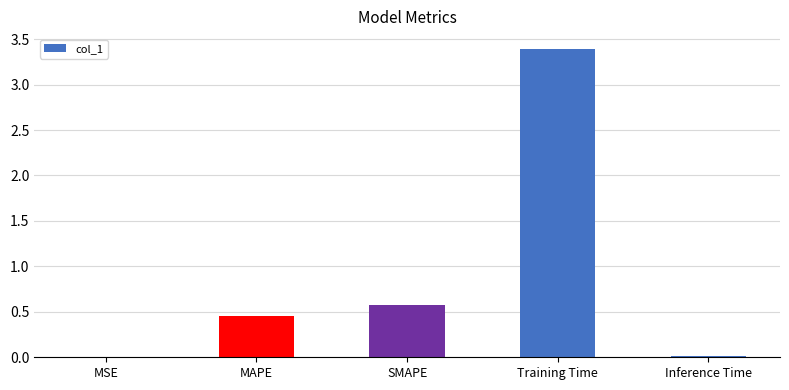

Approximately how many times larger is the value at MAPE compared to Training Time?

0.1